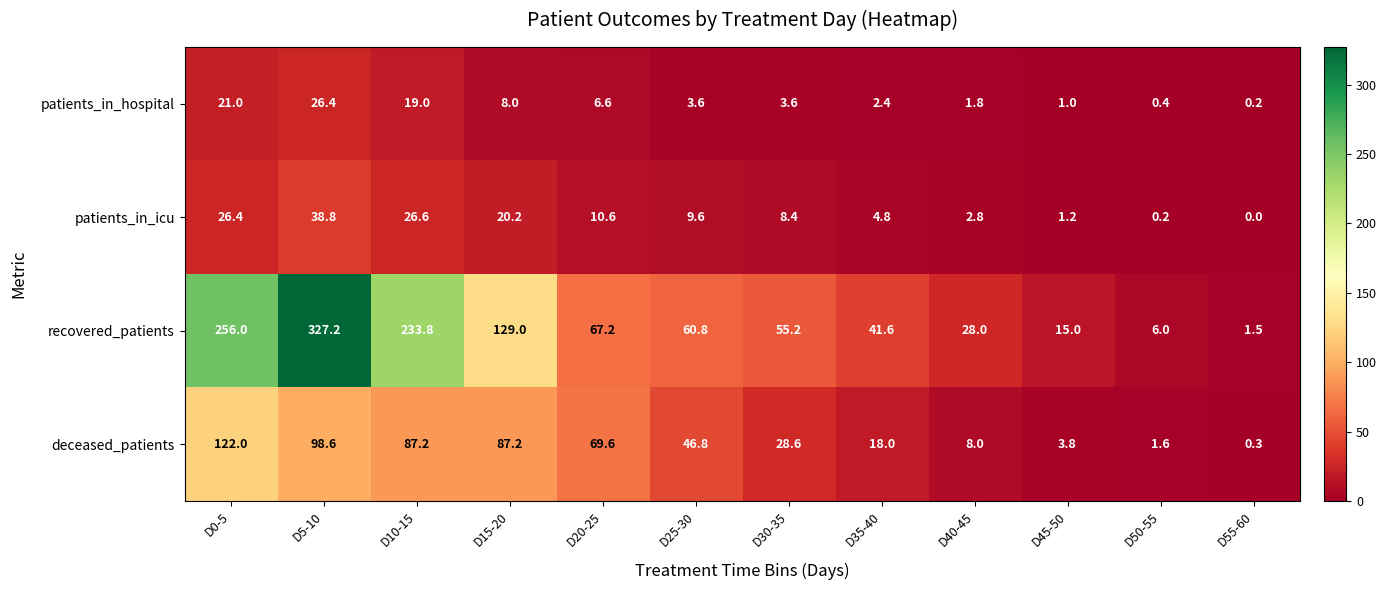

True or false: deceased_patients has a value of 8.0 at D40-45.

True